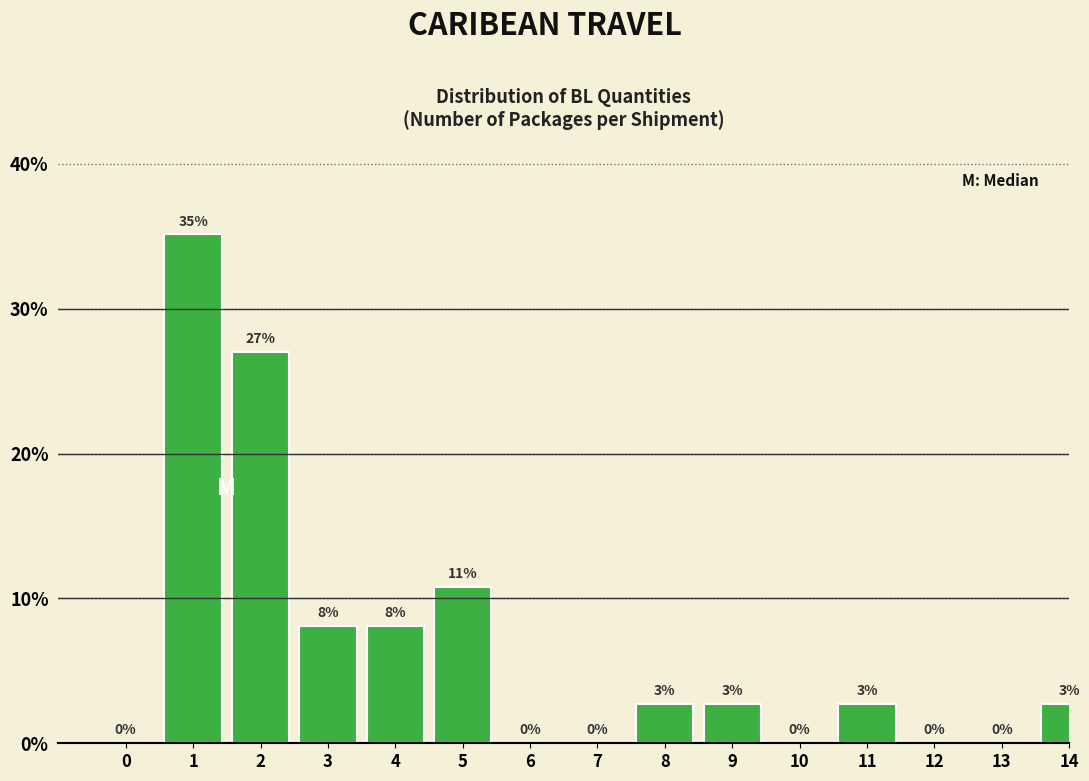

Is it true that the value at 3 is 8.1?

True